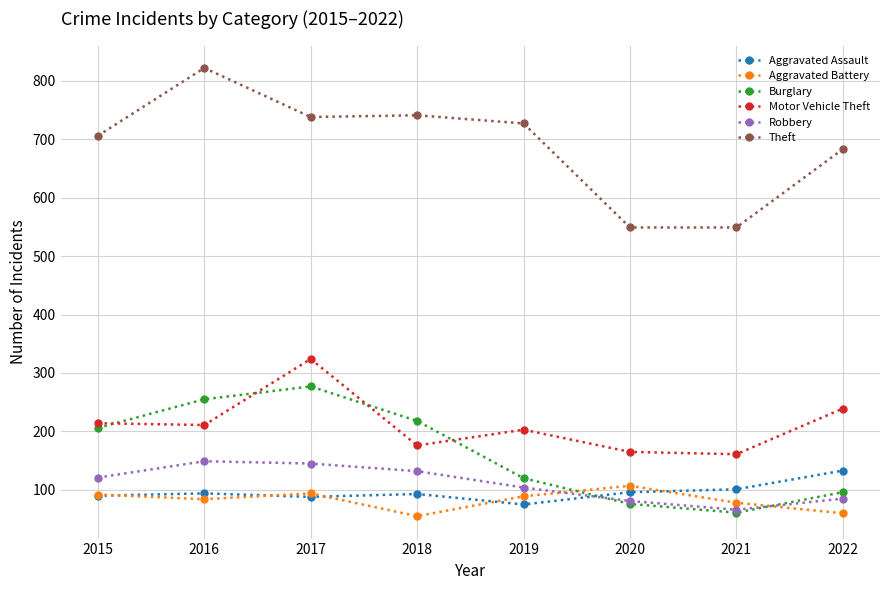

True or false: Robbery and Aggravated Battery intersect in this chart.

True